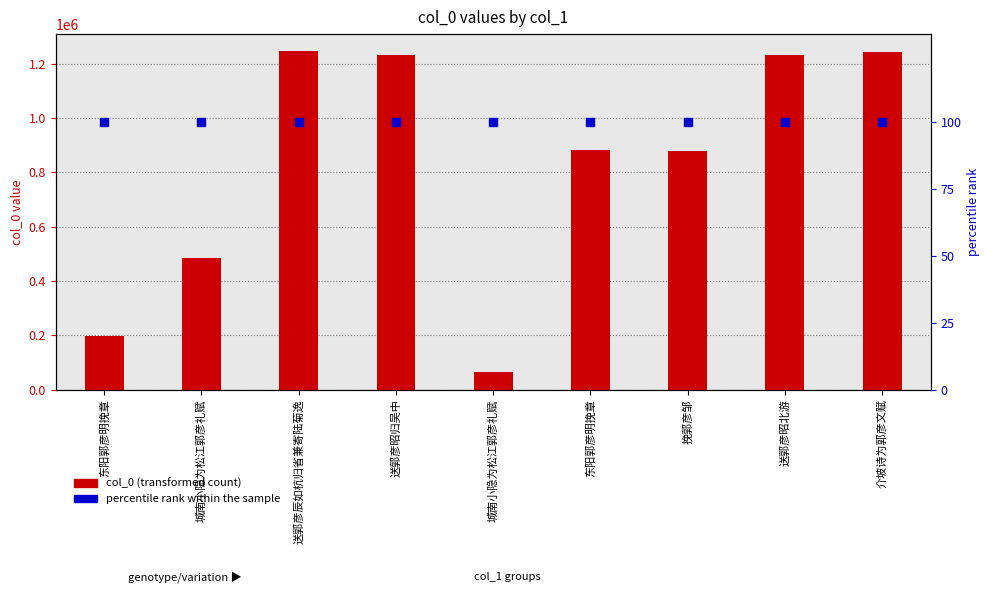

Which series has the largest total across all categories?

col_0 (transformed count)